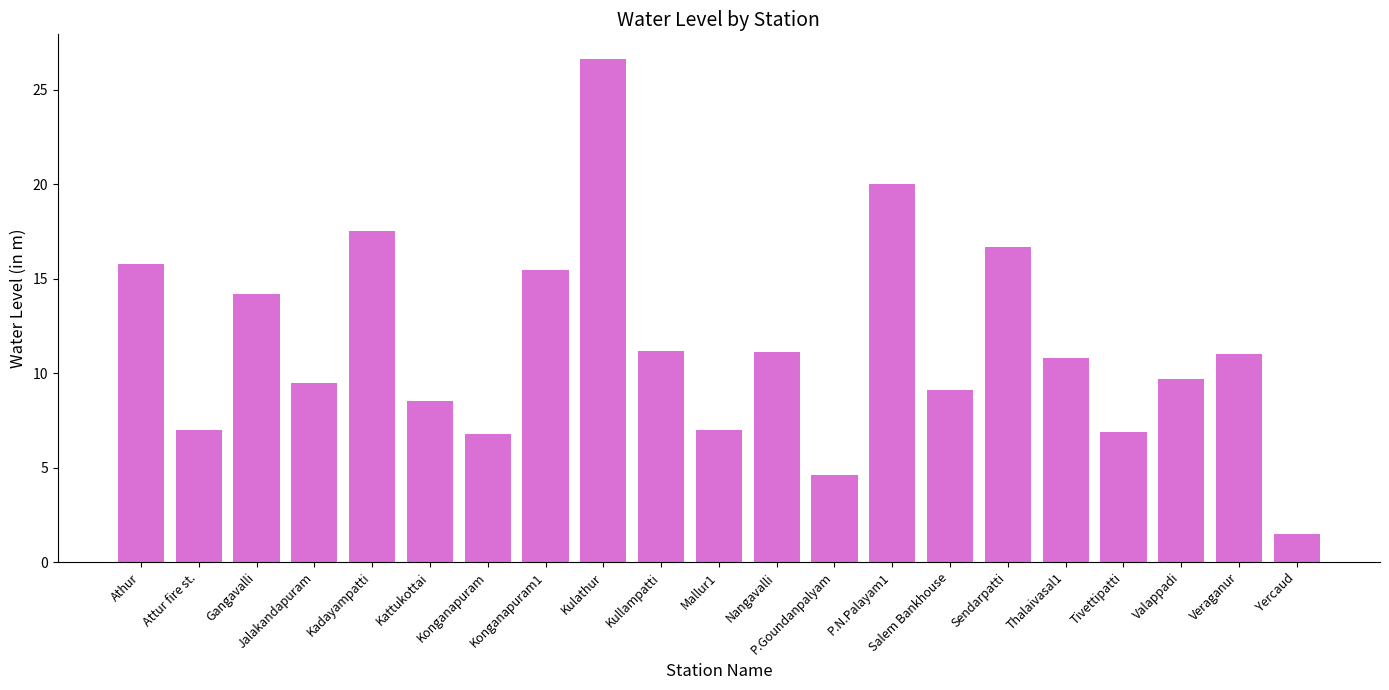

What is the label of the 7th bar from the left?

Konganapuram